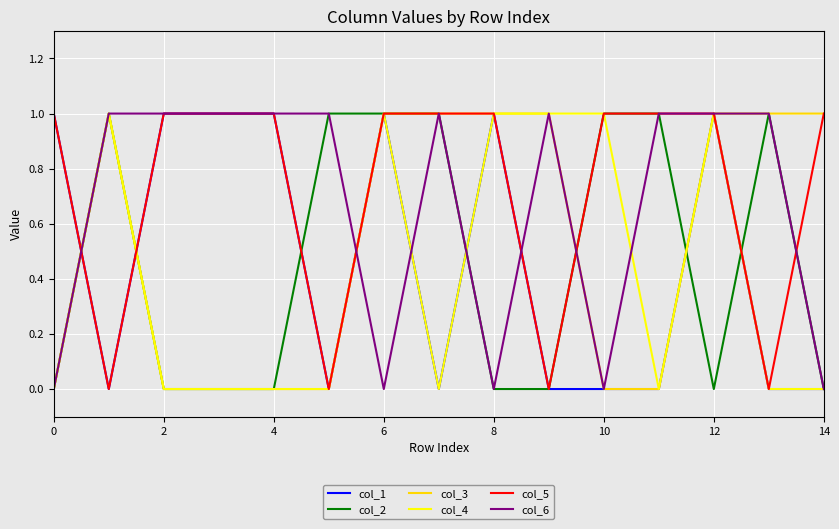

Which series has the largest total across all categories?

col_5